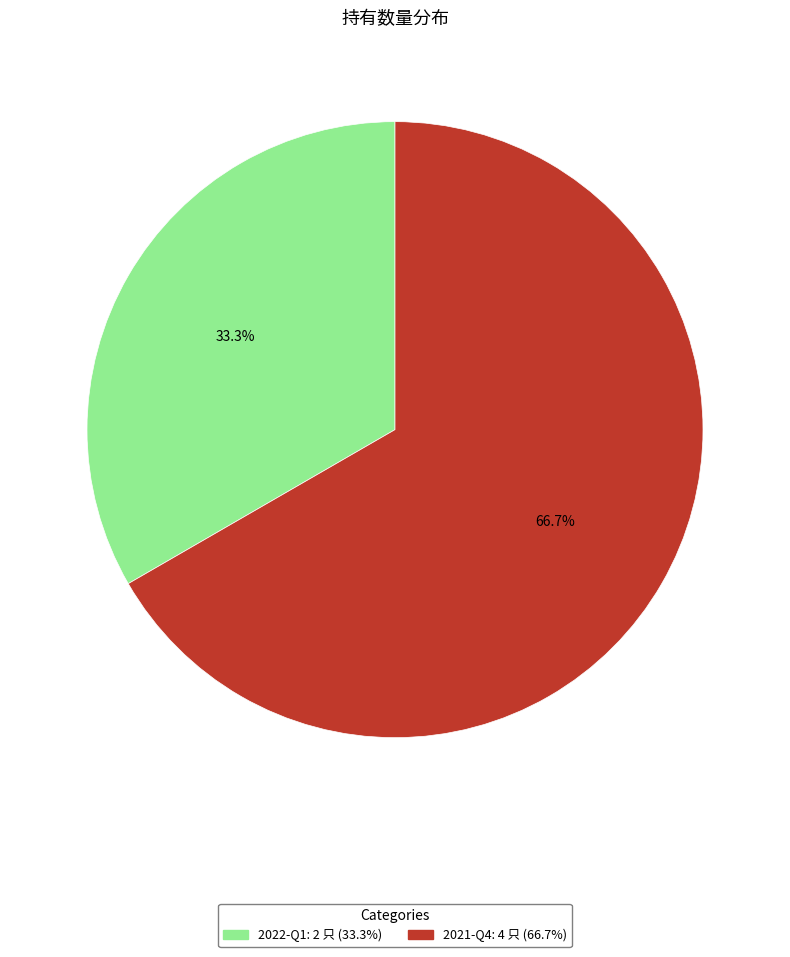

To the nearest percent, what is the average slice percentage?

50%